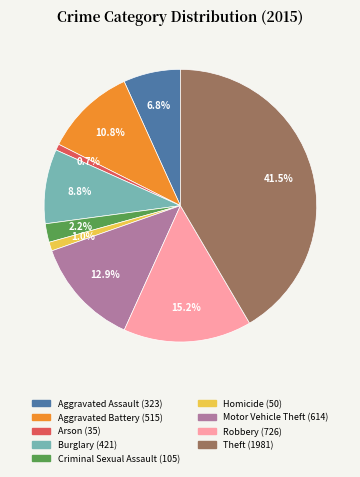

To the nearest percent, what is the difference between the largest and smallest slice percentages?

41%